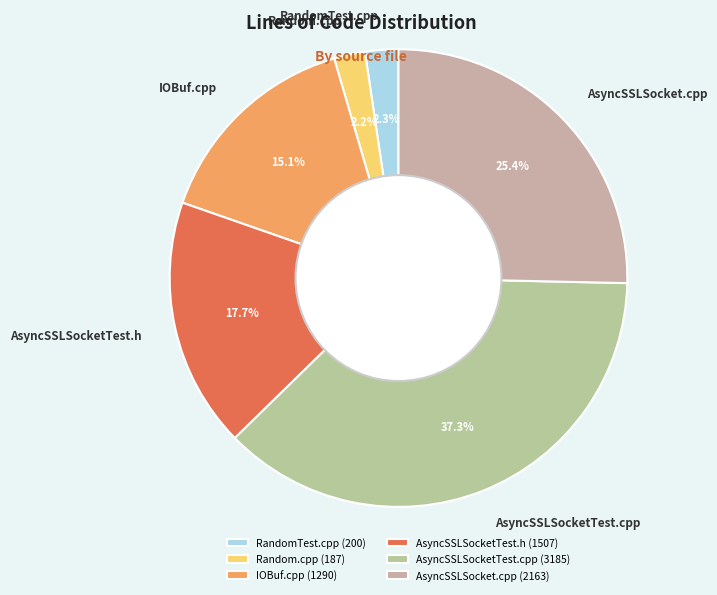

What is the smallest slice in the pie chart?

Random.cpp